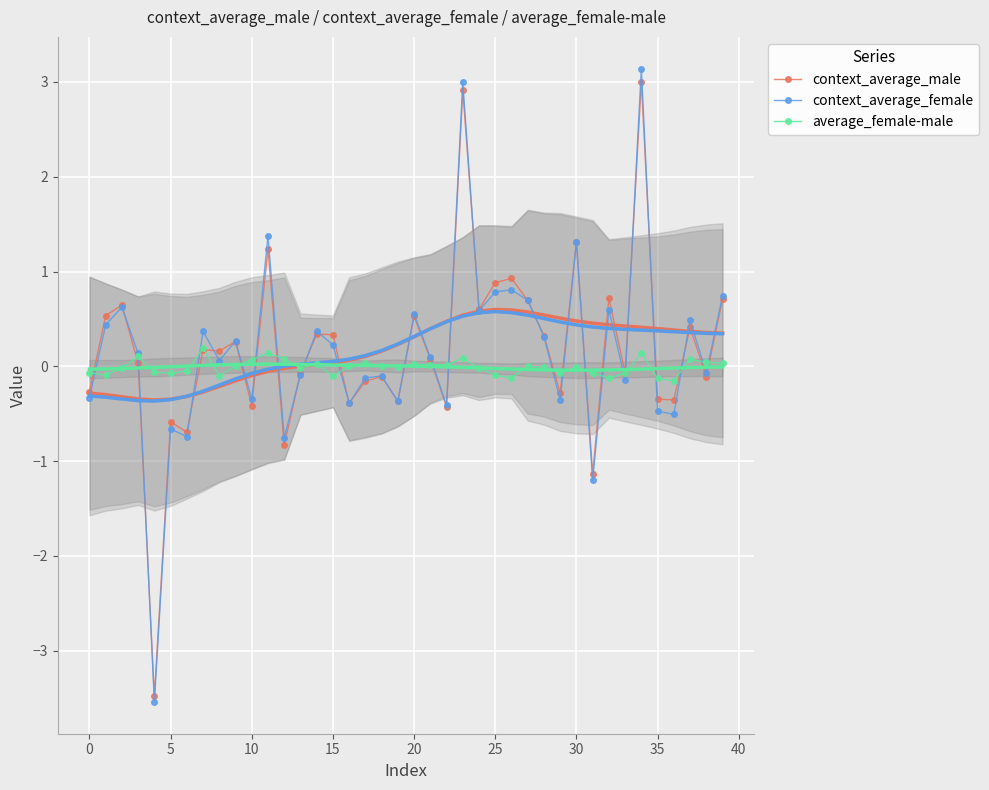

True or false: context_average_female has more than 1 points higher than both neighbors.

True